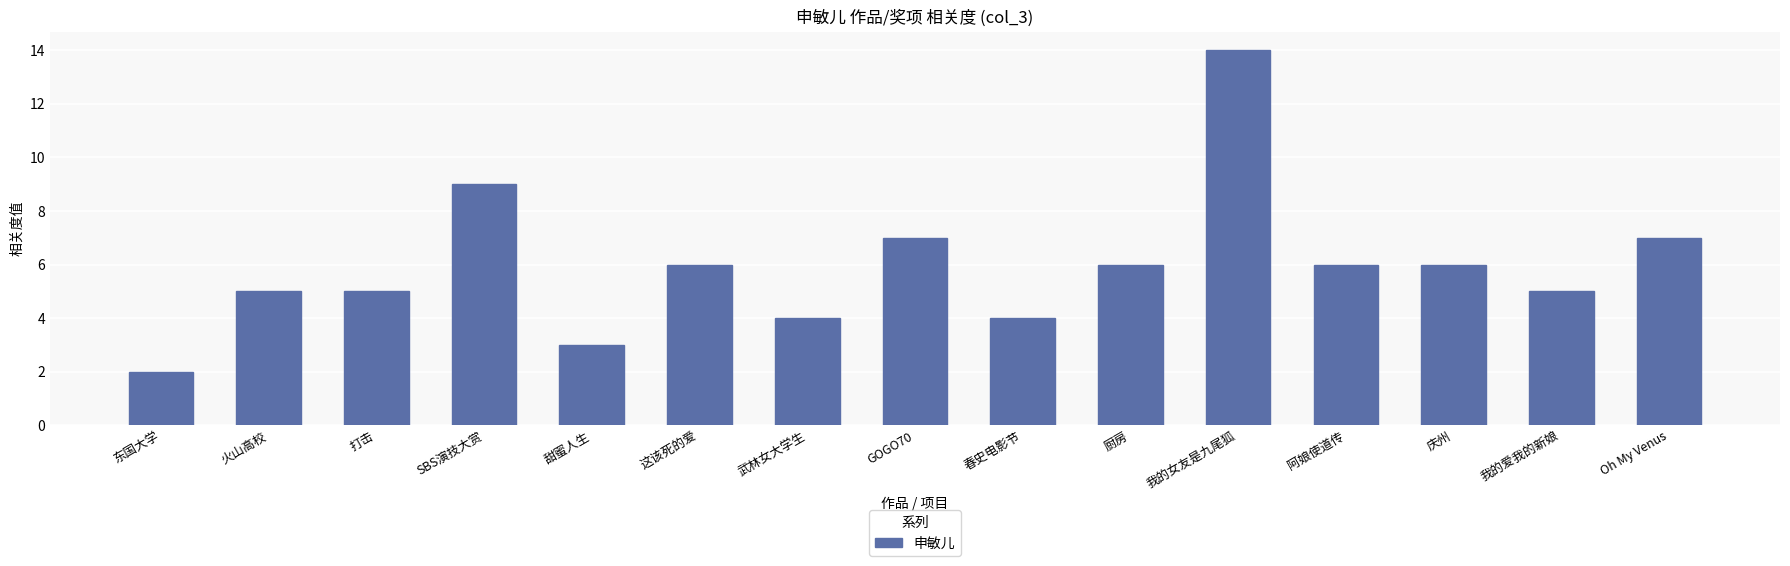

What is the change in value from SBS演技大赏 to 这该死的爱?

-3